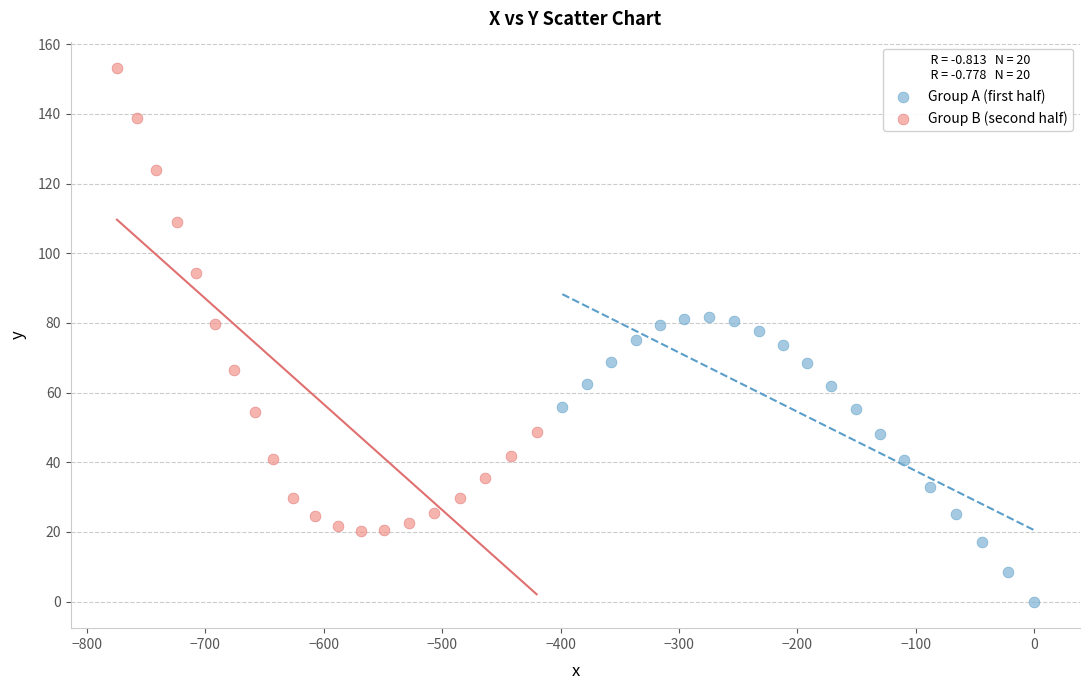

Which series contains the lowest Y value?

Group A (first half)